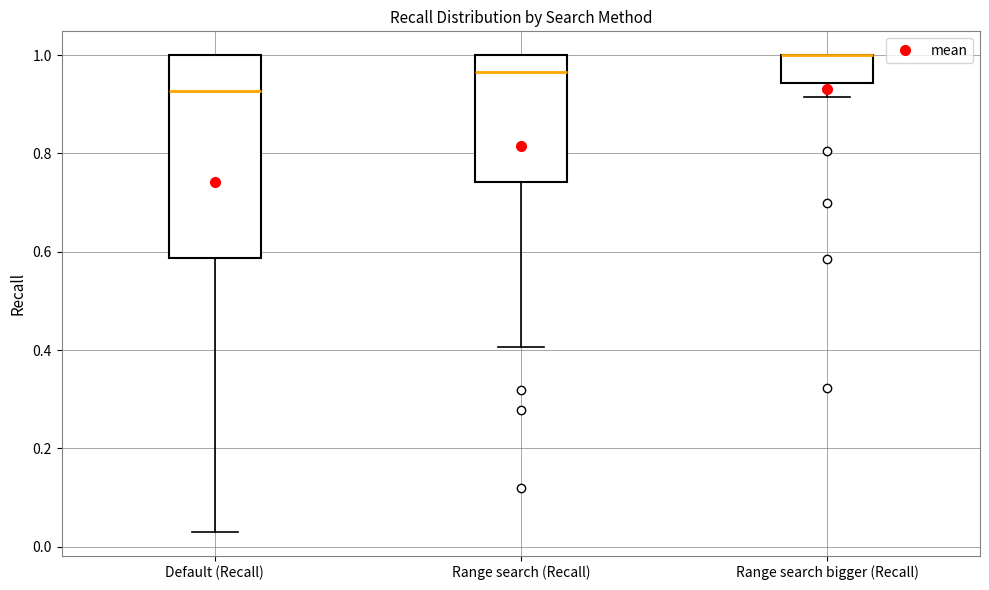

Where does the lower whisker of the box for Range search (Recall) end on the y-axis? The values are not printed on the chart, so give them approximately, as read against the axis.

0.40